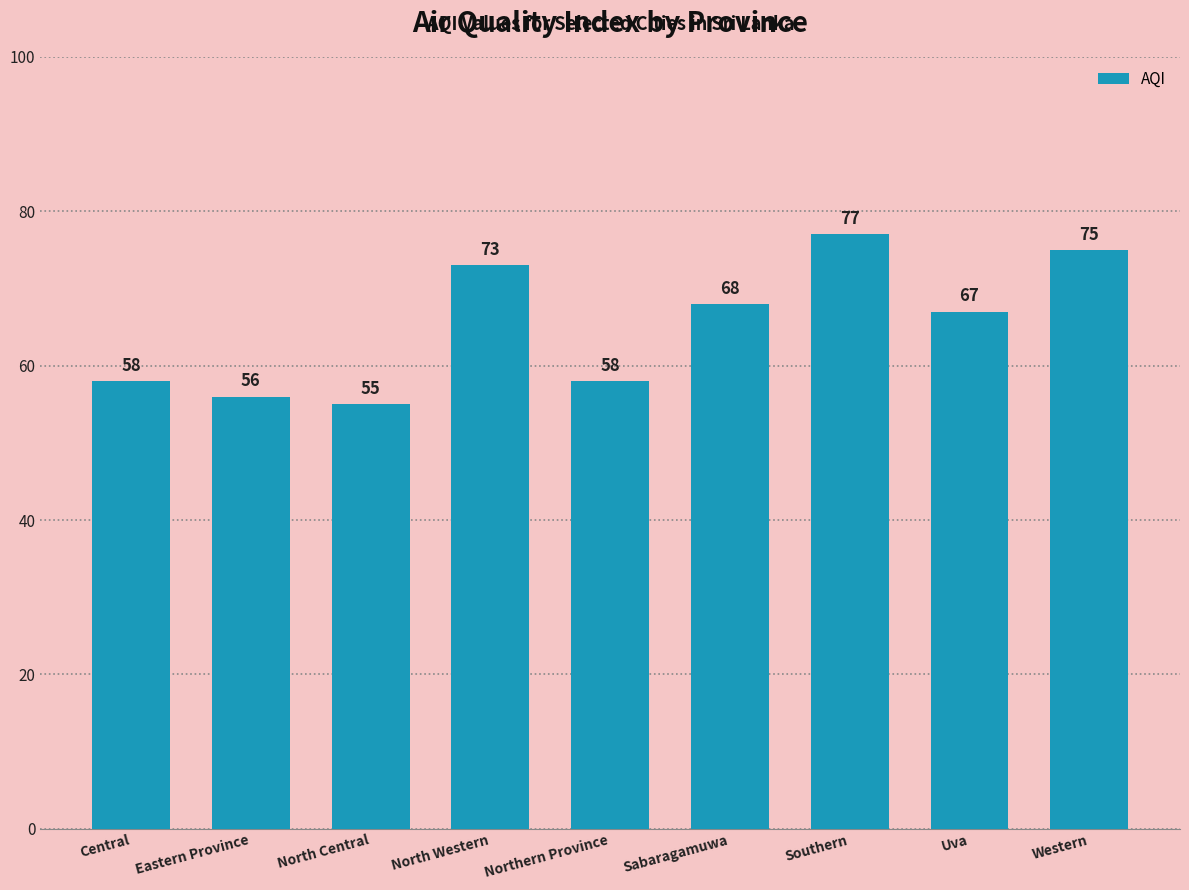

Between Sabaragamuwa and Western, which is larger?

Western